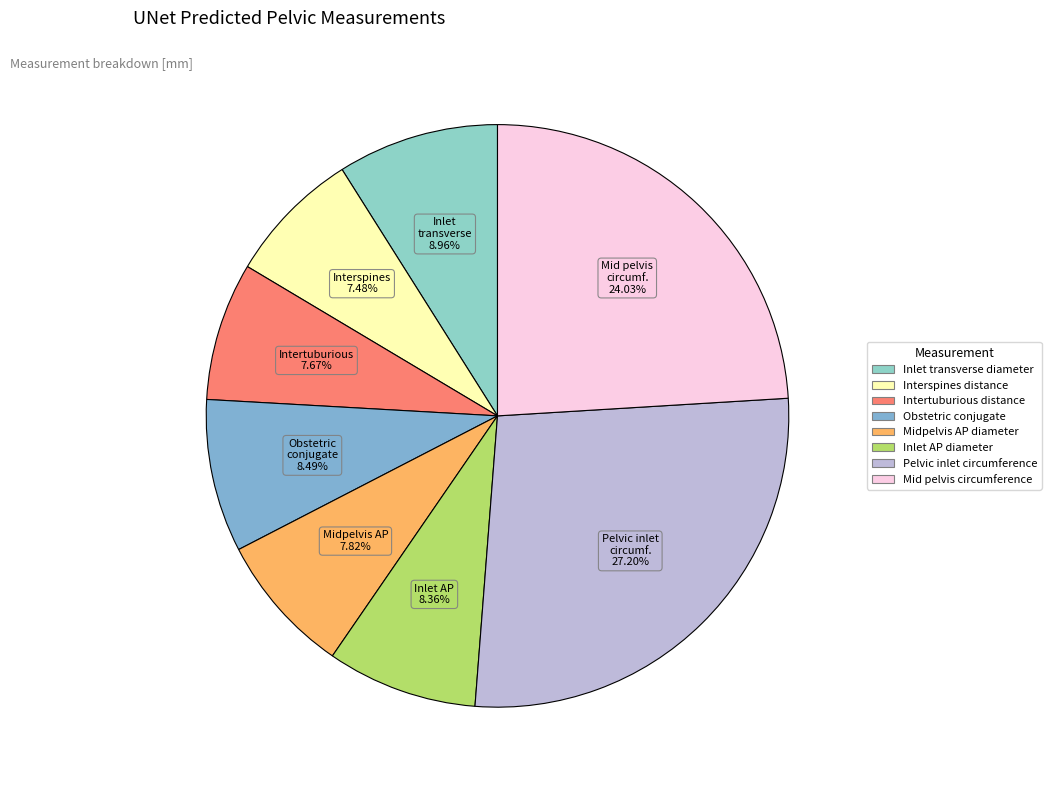

To the nearest percent, what is the difference between the Obstetric conjugate and Midpelvis AP diameter slice percentages?

1%